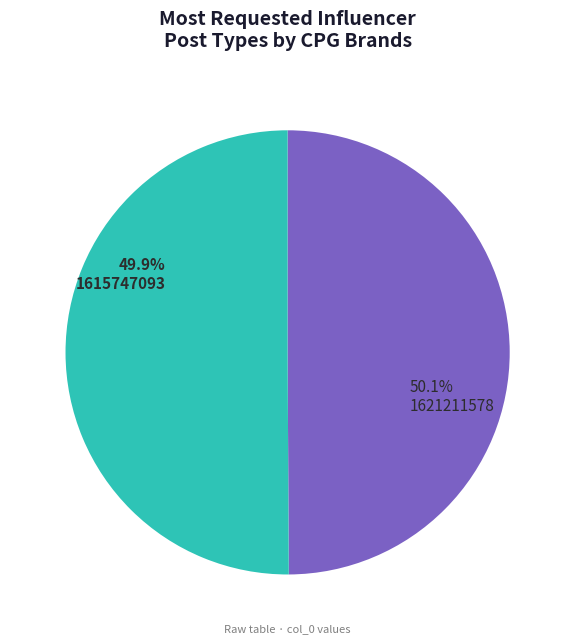

To the nearest percent, what is the combined percentage of 1615747093 and 1621211578?

100%